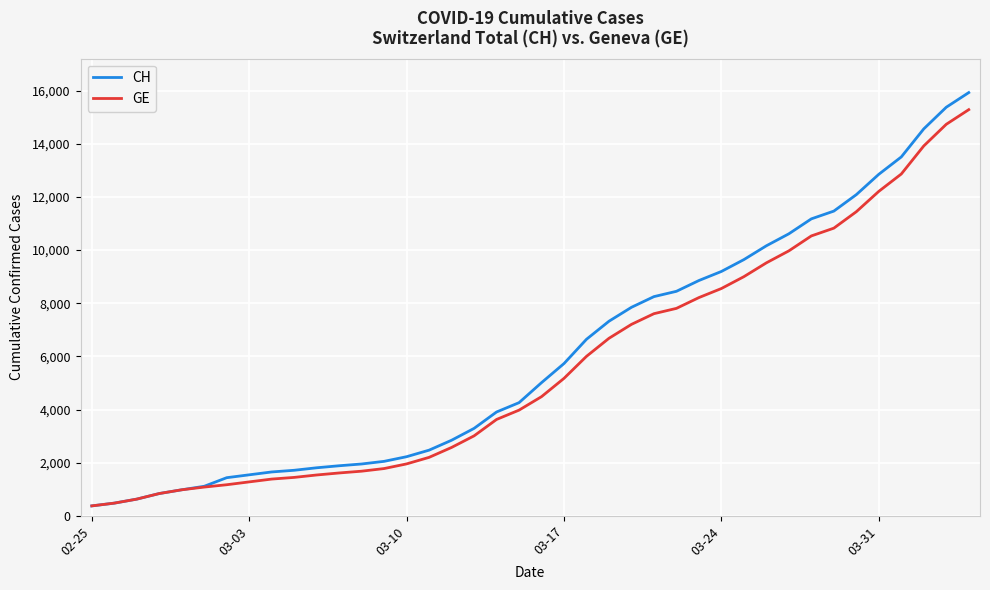

Which series has the widest spread of values?

CH